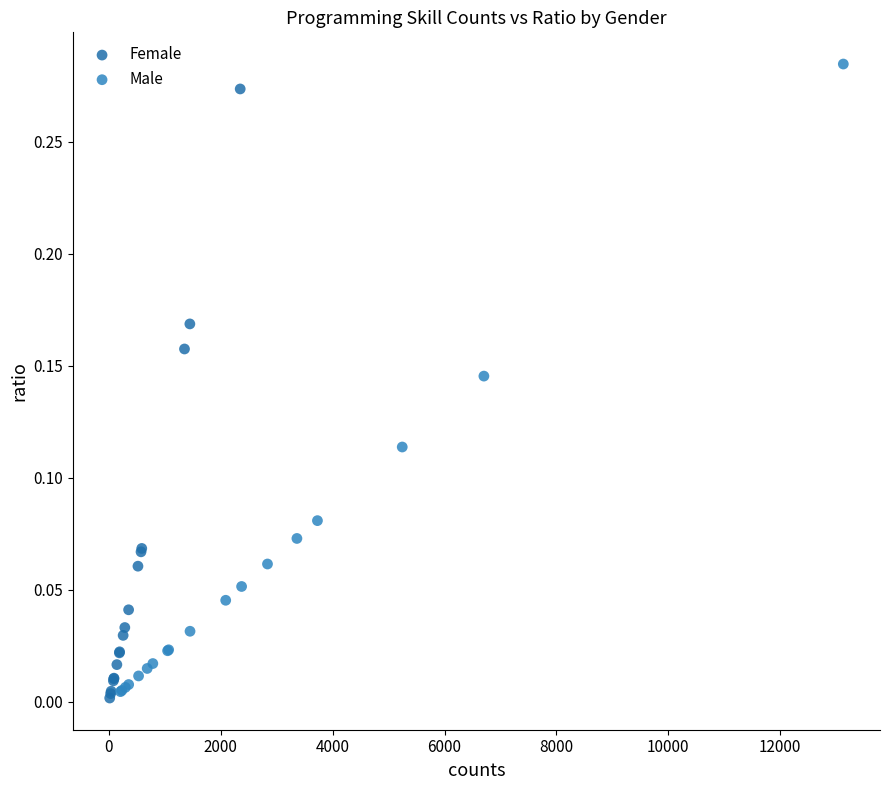

Which series has the largest Y range (max minus min)?

Male